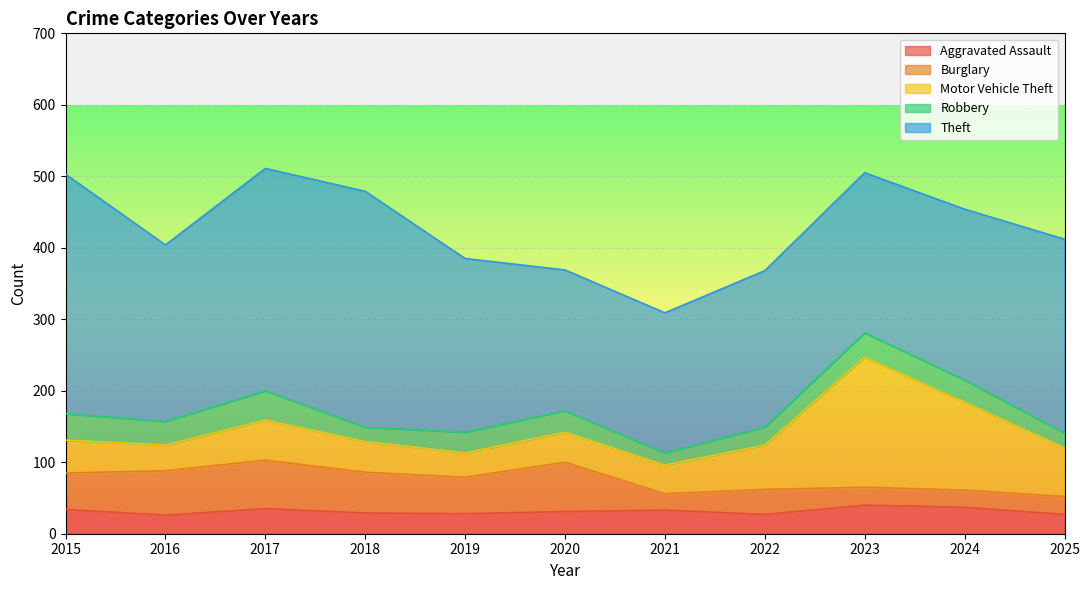

What is the total value across all series at 2015?

503